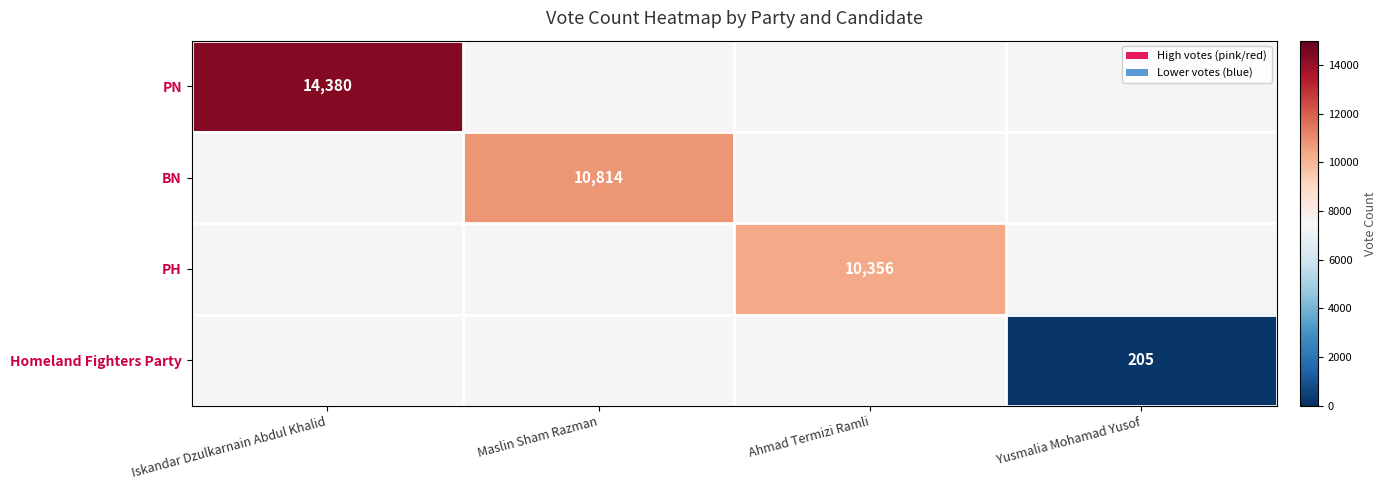

At which category does the chart reach its minimum across all series?

Maslin Sham Razman